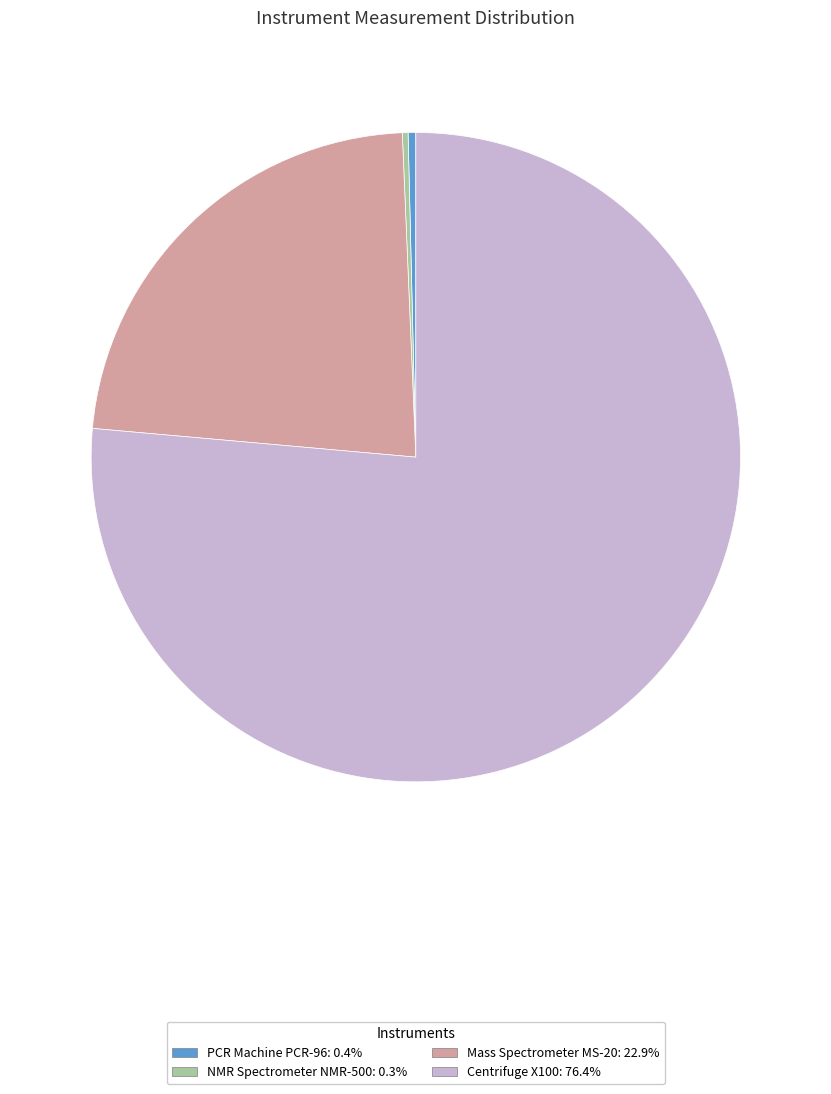

Does Centrifuge X100: 76.4% account for over 50% of the chart?

Yes